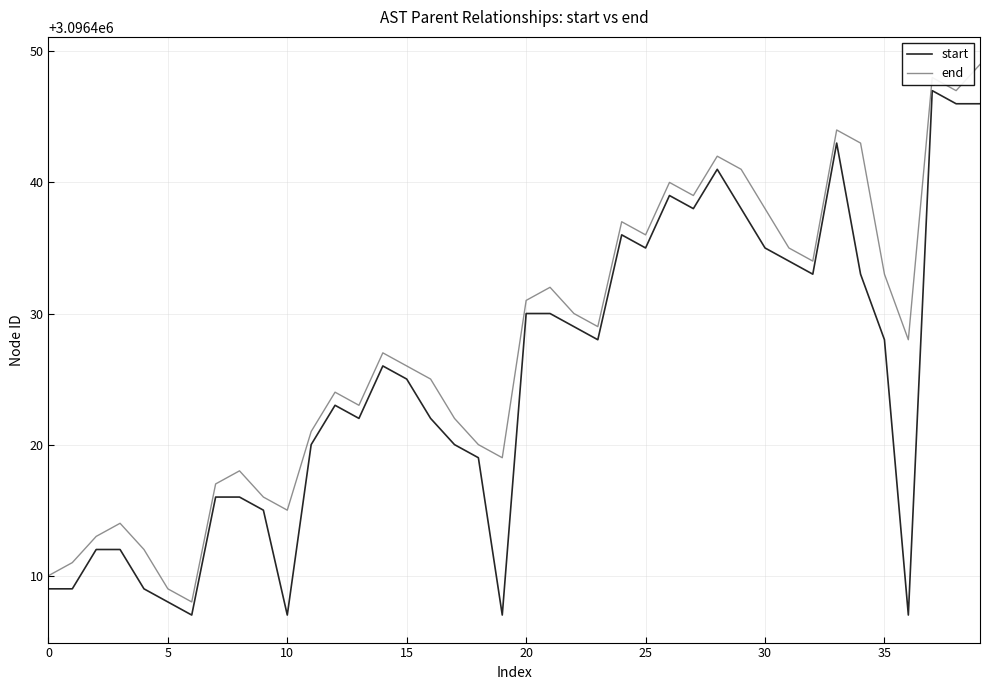

What are all the series names shown in the legend?

start, end